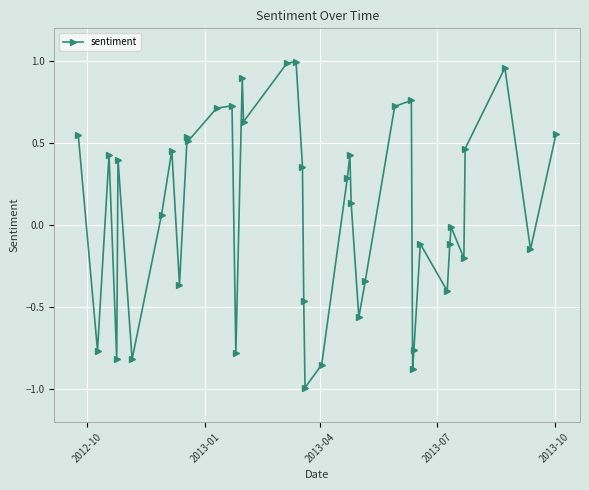

True or false: the data has more than 1 interior local peaks.

True